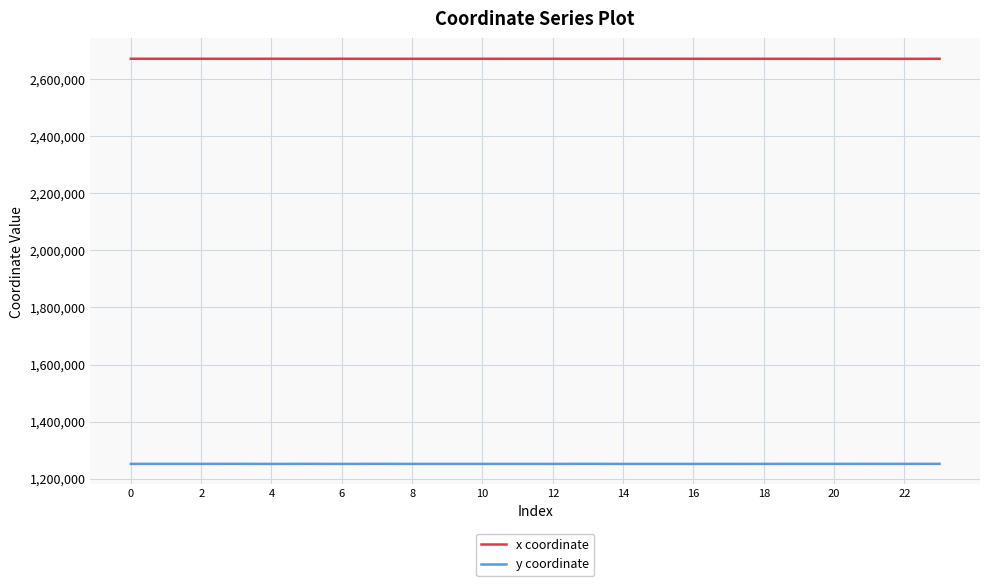

In y coordinate, how many points are lower than both neighbors (excluding endpoints)?

9